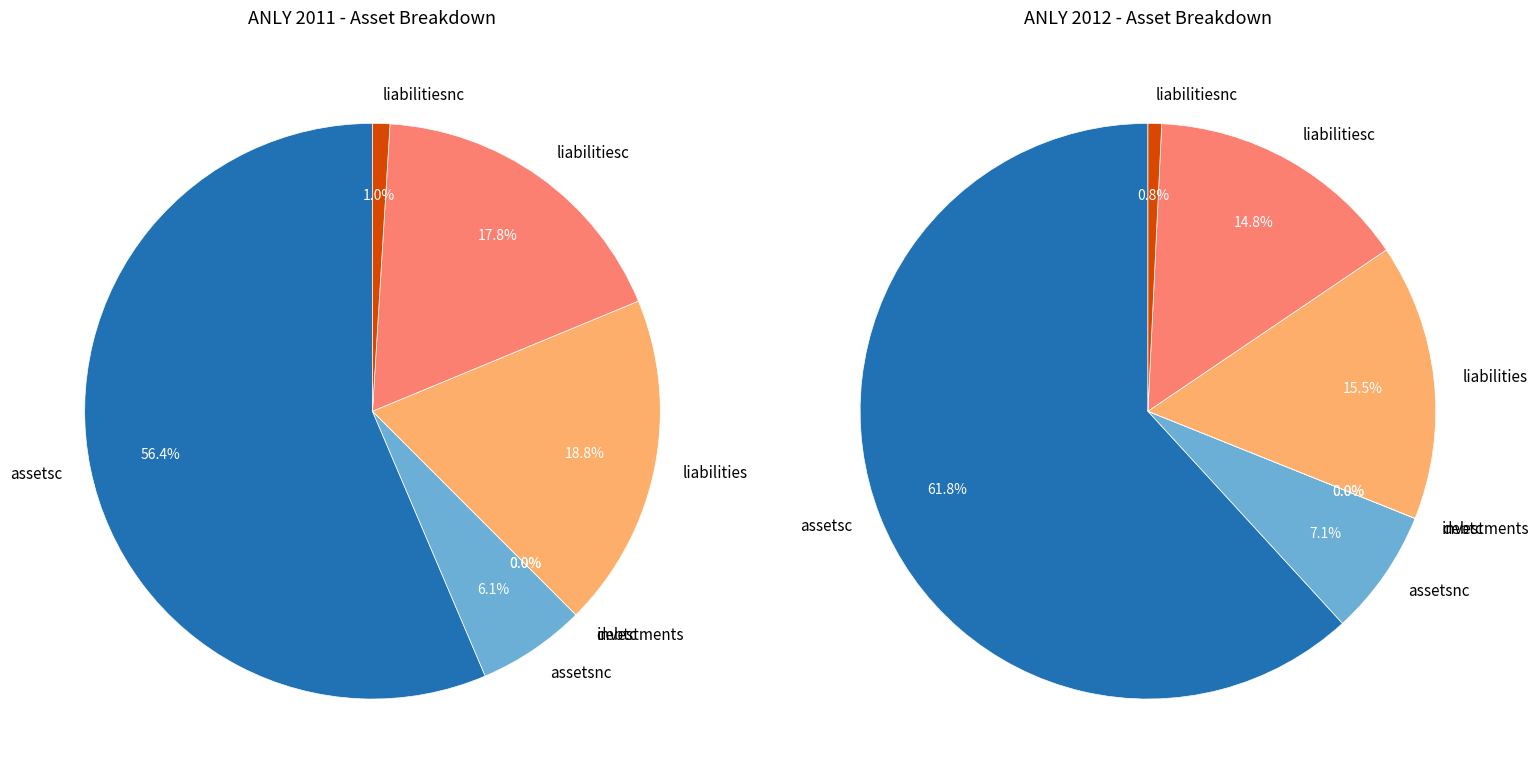

To the nearest percent, what percentage of the pie is liabilities?

16%